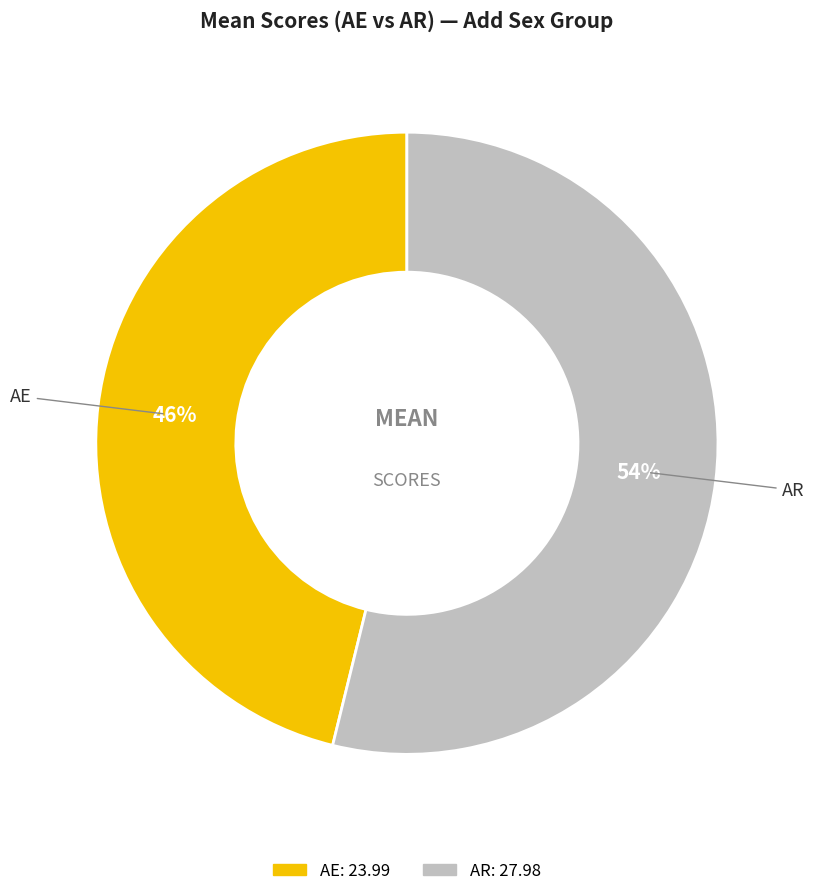

Rank the categories by value from lowest to highest.

AE, AR